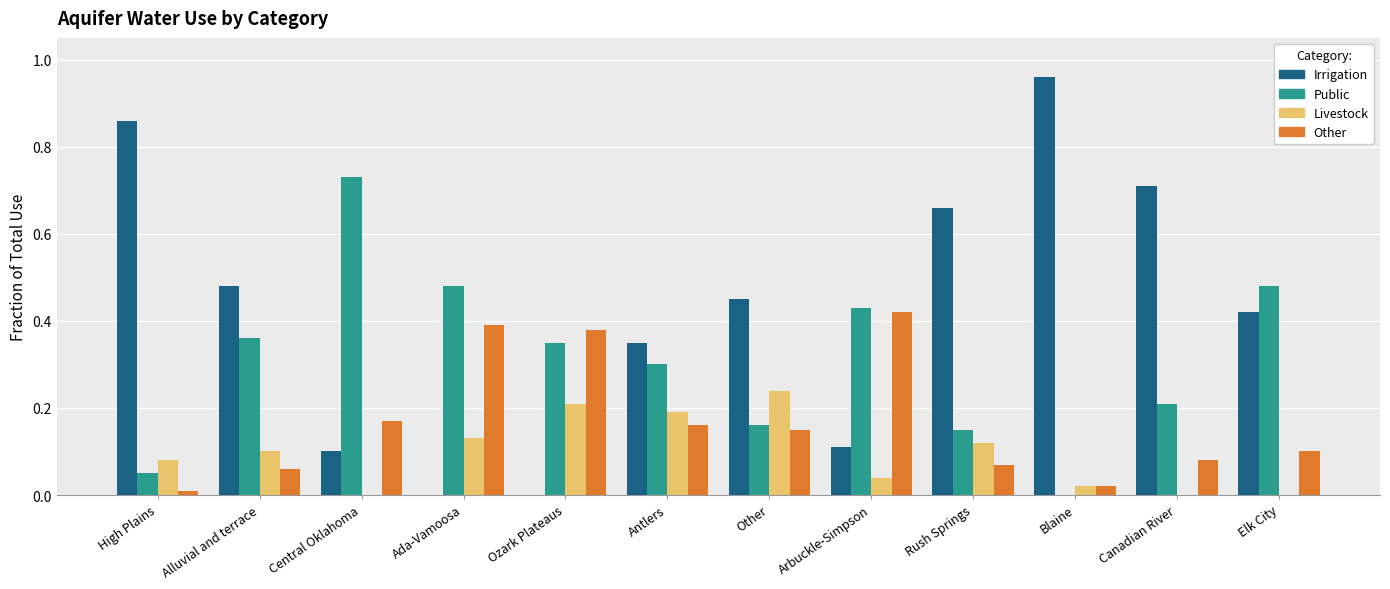

Which label corresponds to the largest value in the chart?

Blaine